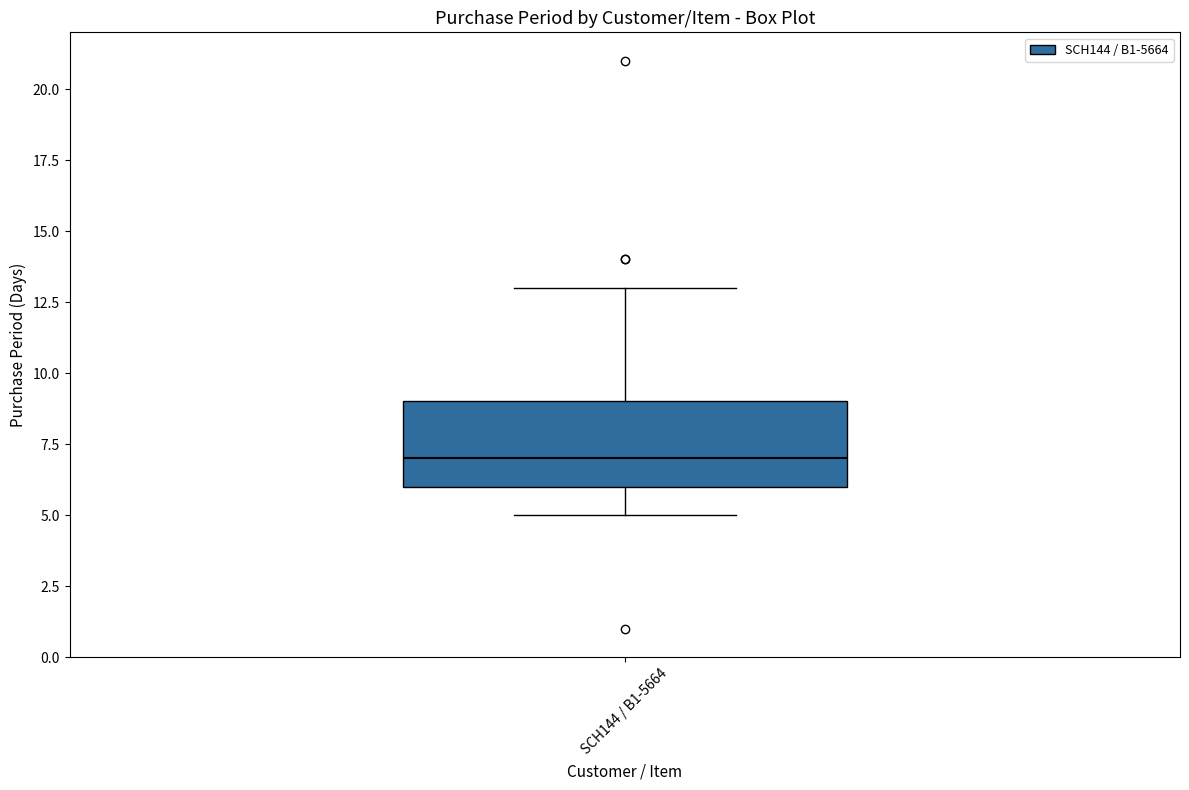

Where is the lower edge of the box for SCH144 / B1-5664 on the y-axis? The values are not printed on the chart, so give them approximately, as read against the axis.

6